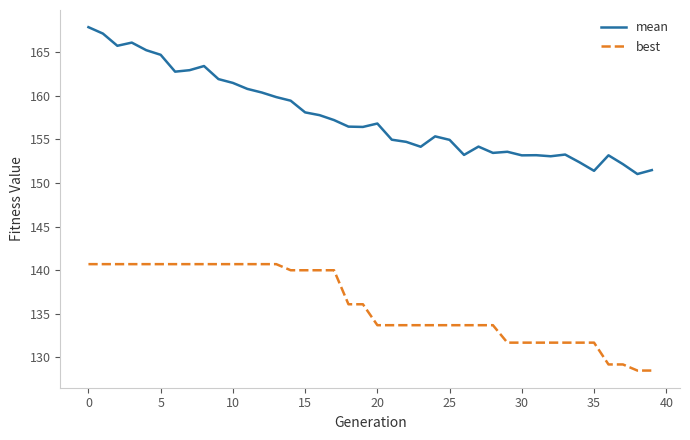

What is the sum of all best values?

5442.6